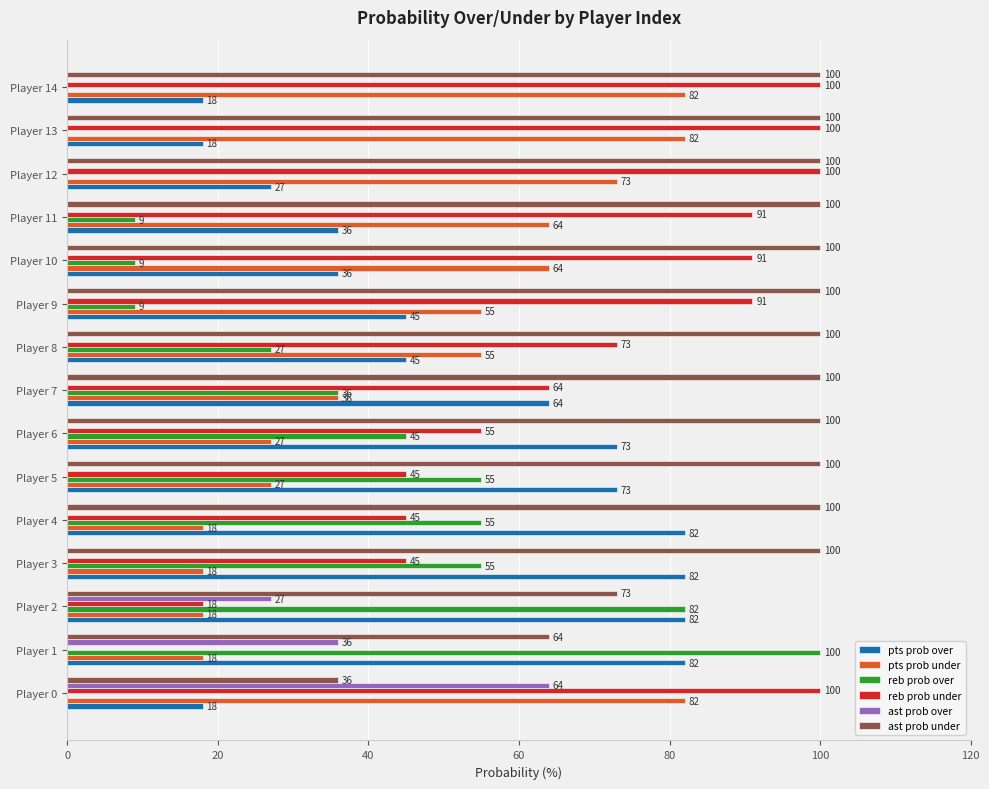

Which series has the largest total across all categories?

ast prob under